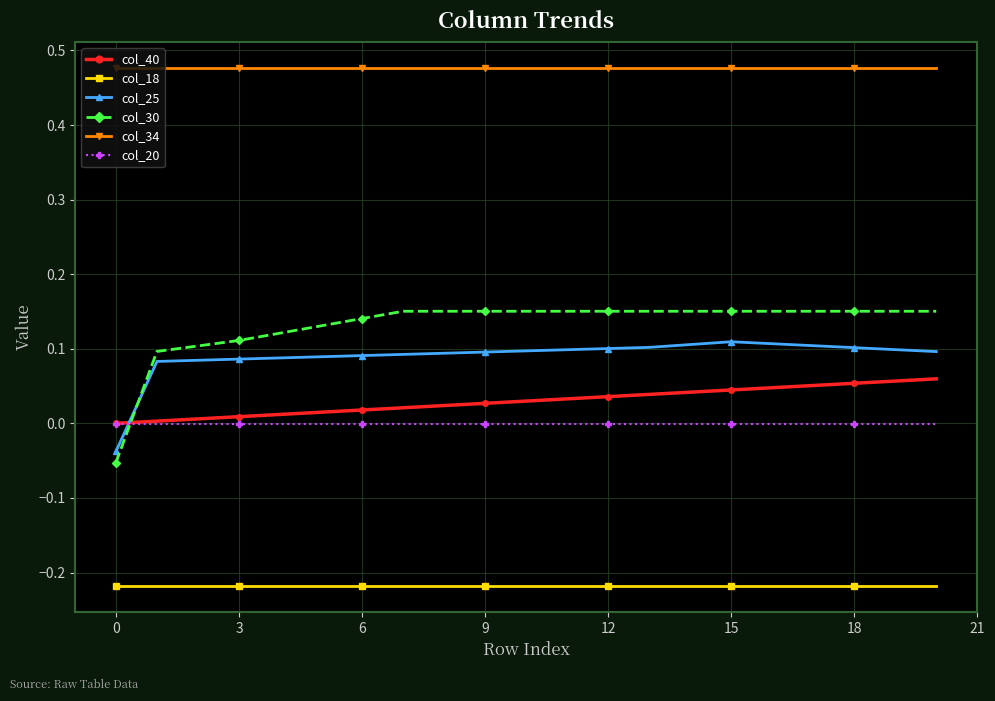

How many series are shown in this chart?

6